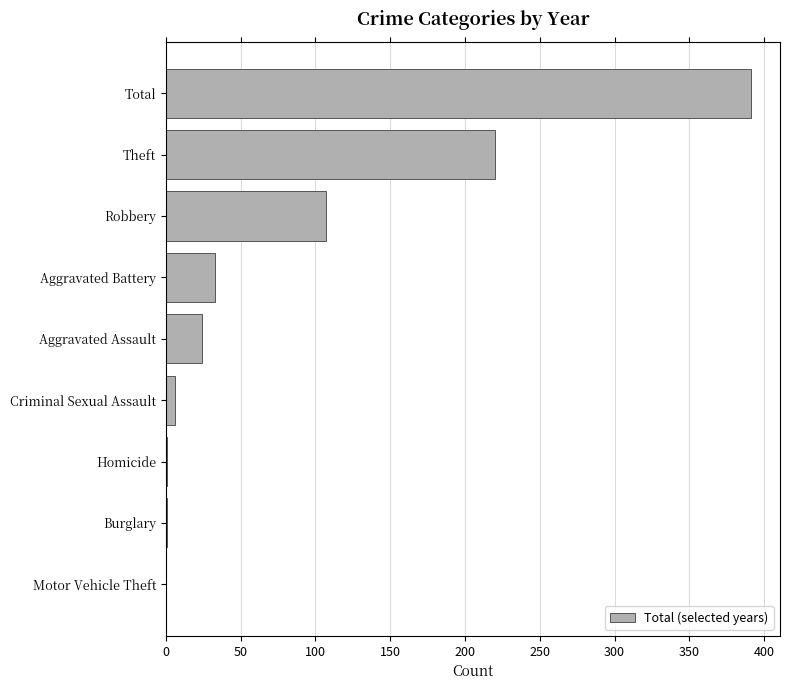

What is the sum of the values at Aggravated Assault and Aggravated Battery?

57